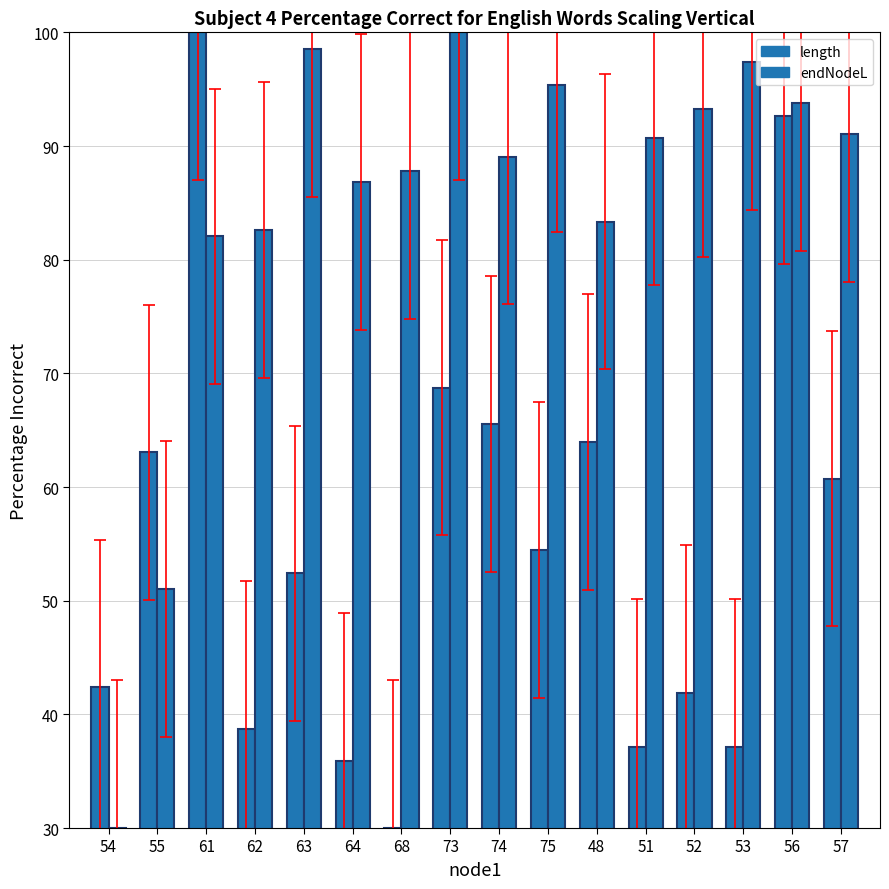

Rank the series by their maximum value, from lowest to highest.

length, endNodeL